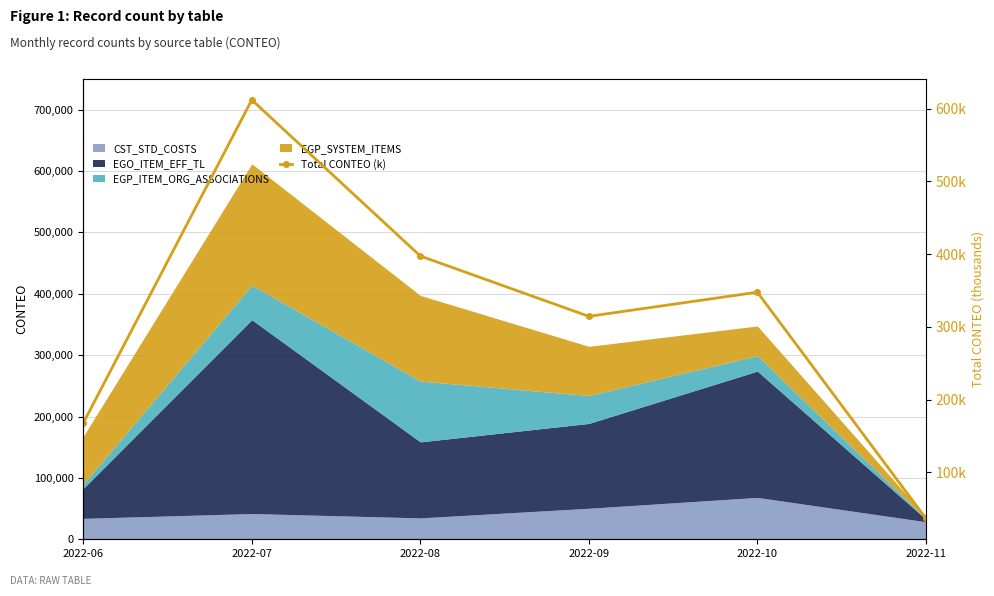

At which label is the value closest to 324?

2022-09